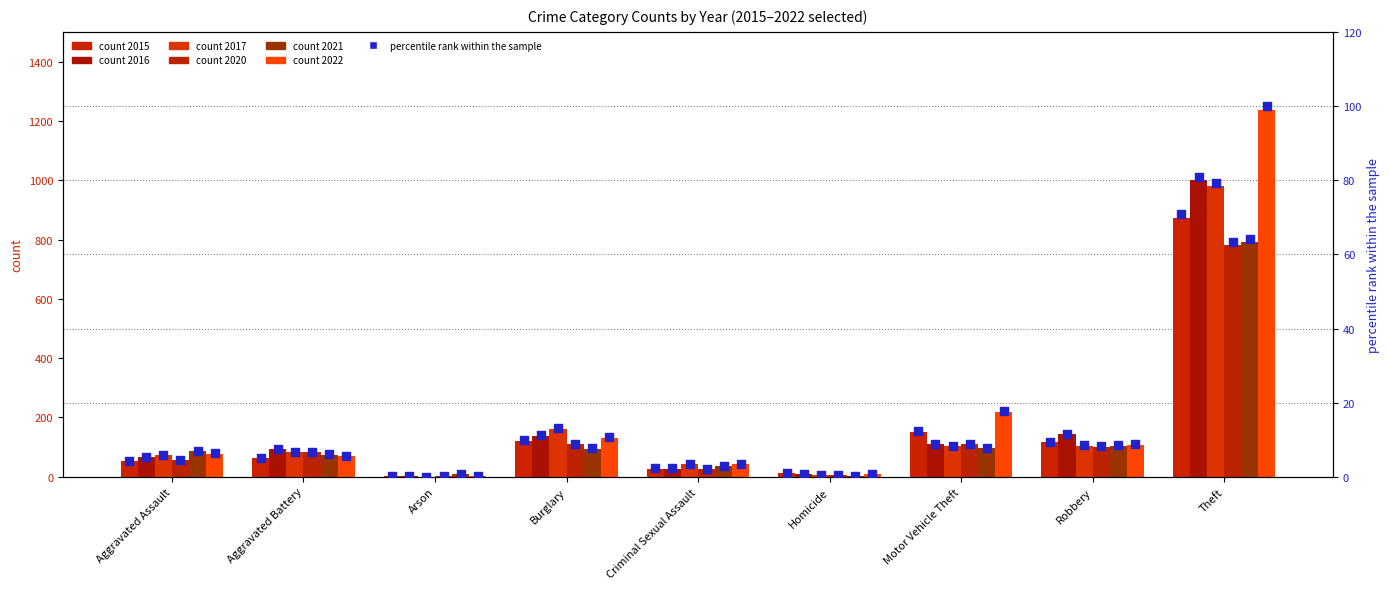

What are all the series names shown in the legend?

2015, 2016, 2017, 2020, 2021, 2022